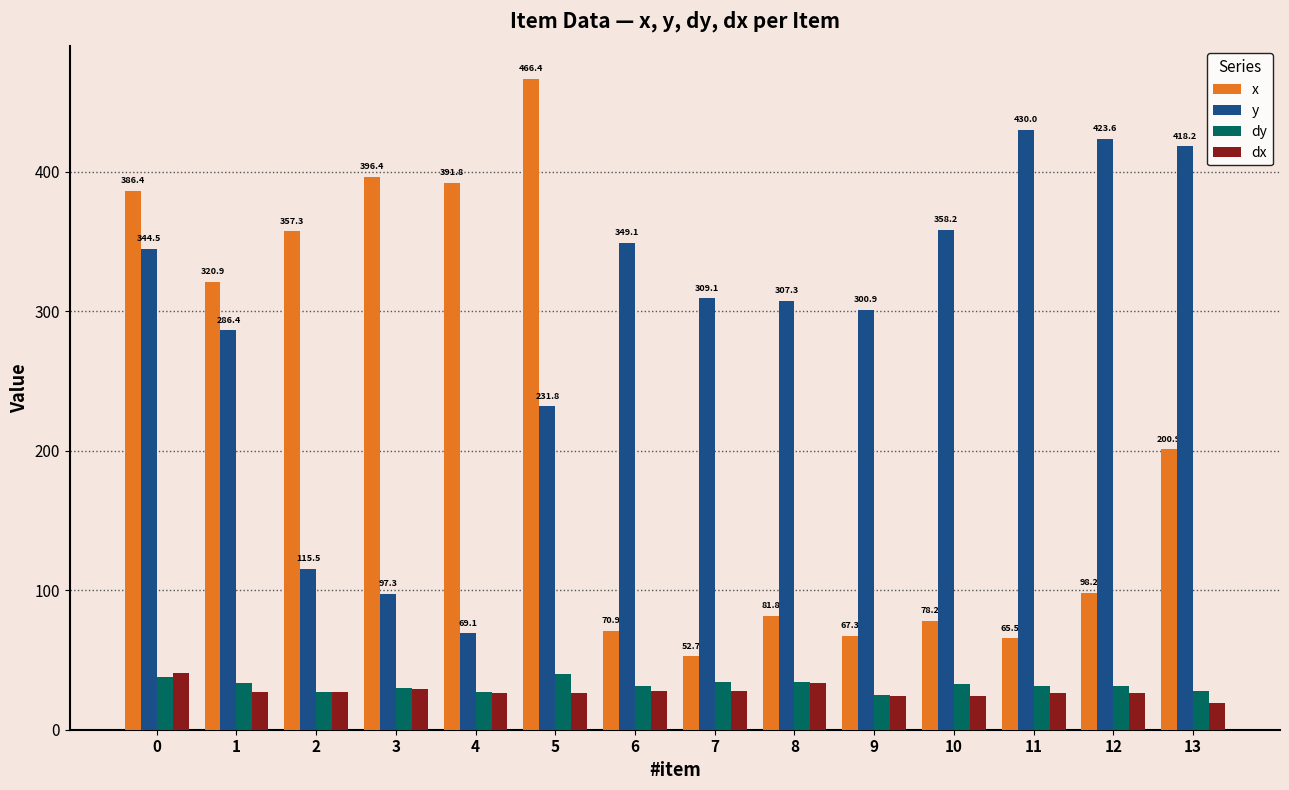

How many bars are there in each group?

4